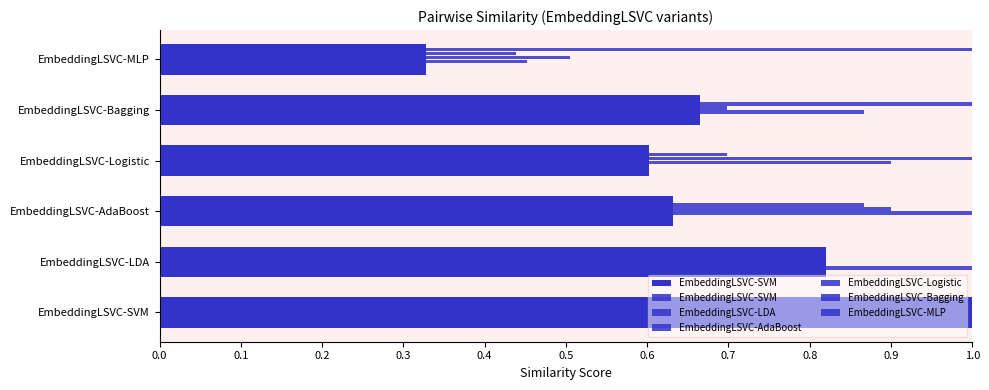

Rank the series by their maximum value, from highest to lowest.

EmbeddingLSVC-SVM, EmbeddingLSVC-LDA, EmbeddingLSVC-AdaBoost, EmbeddingLSVC-Logistic, EmbeddingLSVC-Bagging, EmbeddingLSVC-MLP